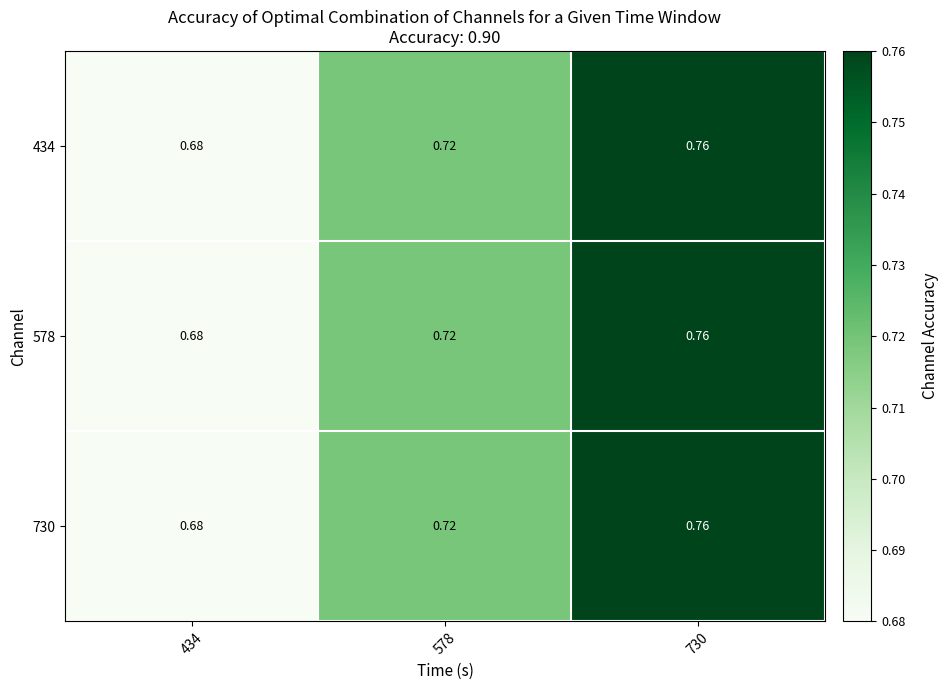

Reading left to right, transcribe all the data shown in this chart.

434: 434=0.7	578=0.7	730=0.8
578: 434=0.7	578=0.7	730=0.8
730: 434=0.7	578=0.7	730=0.8